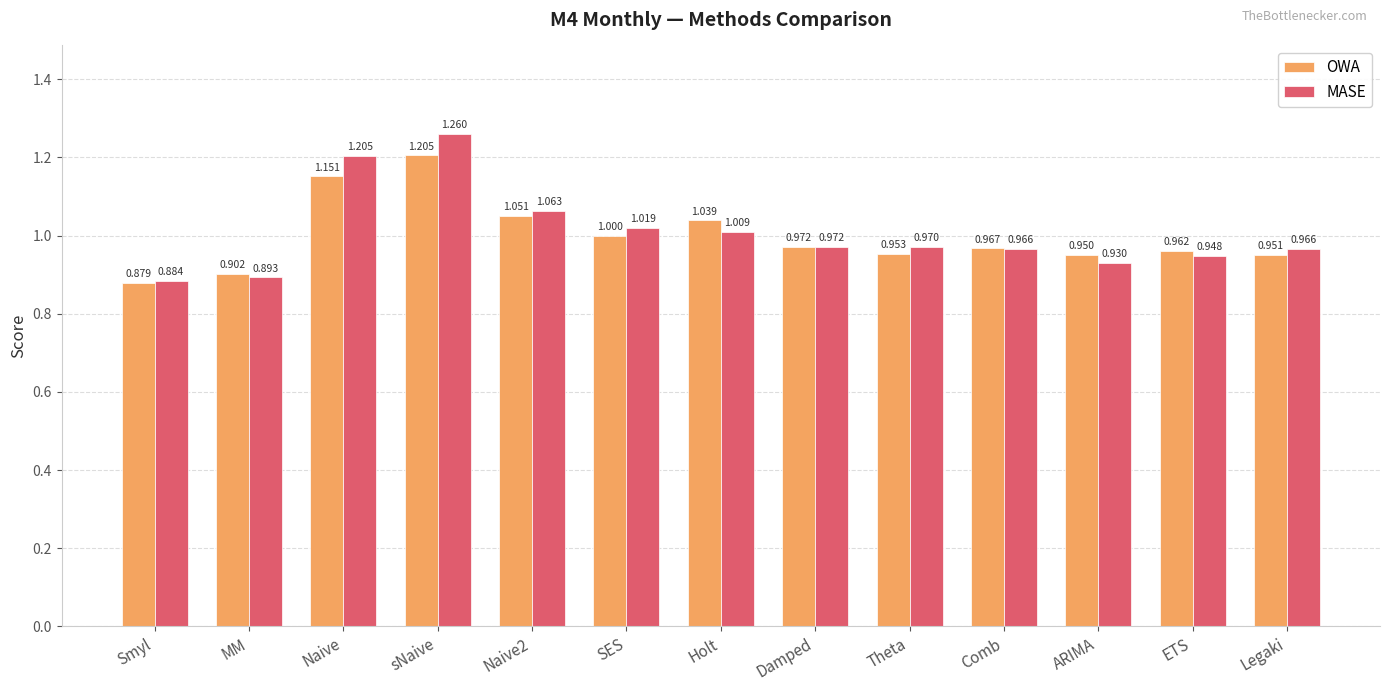

Where is OWA nearest to the value 1?

SES